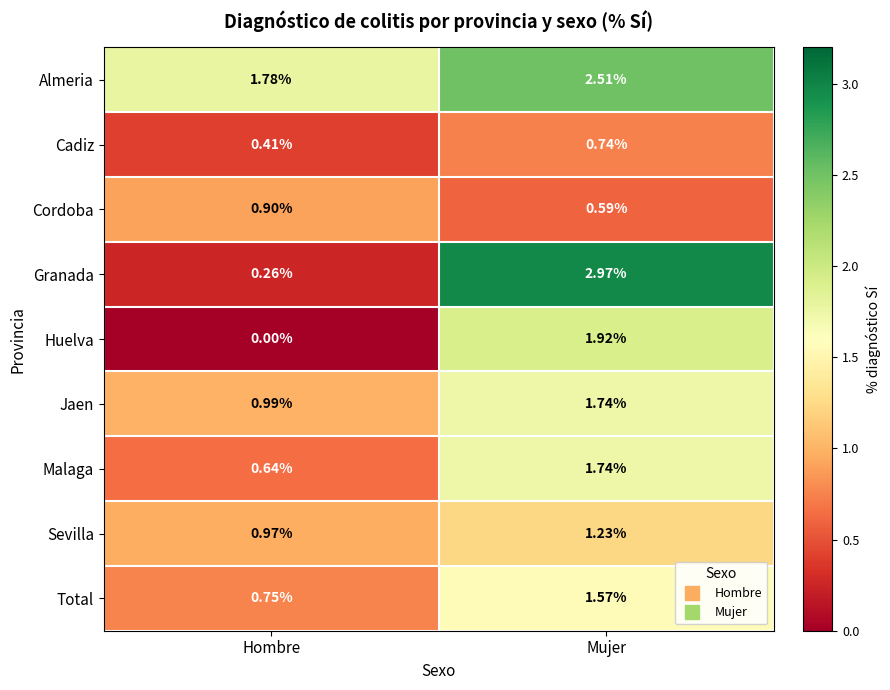

What is the difference between the highest and lowest values at Mujer?

2.4